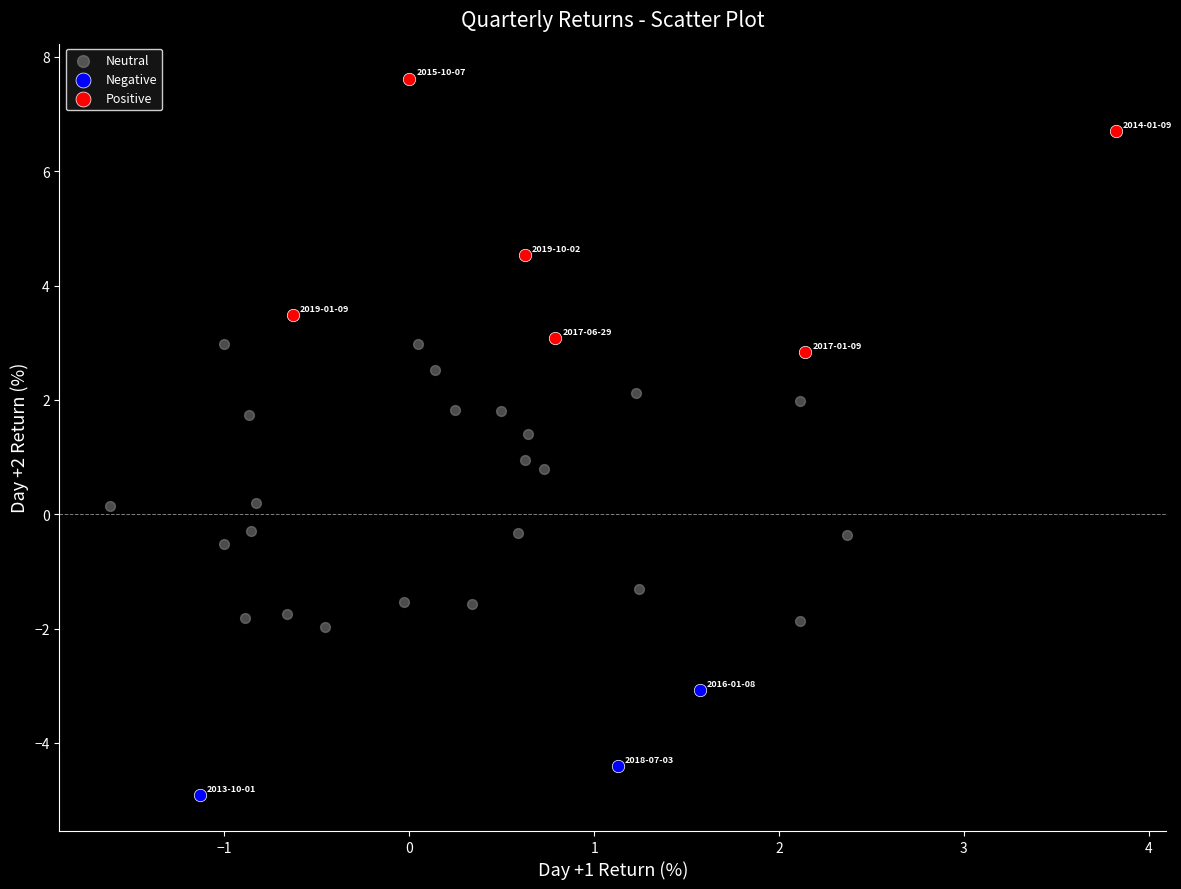

Which series contains the highest Y value?

Positive